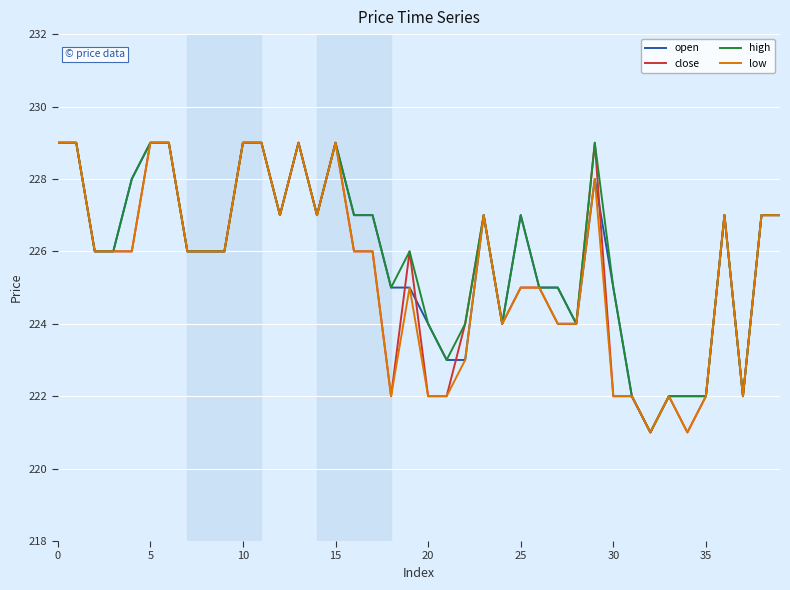

True or false: close and open intersect in this chart.

True